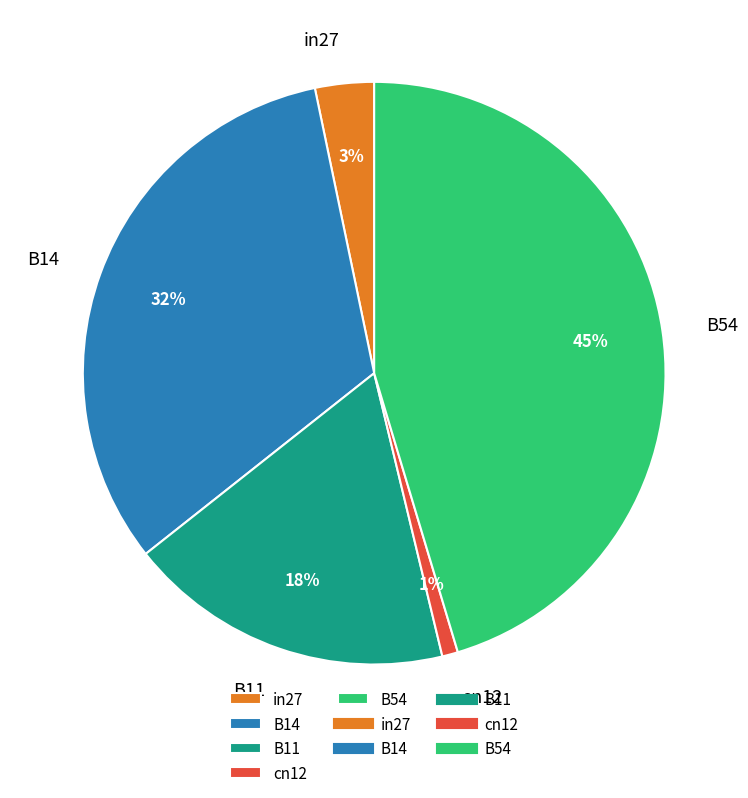

What is the smallest slice in the pie chart?

cn12